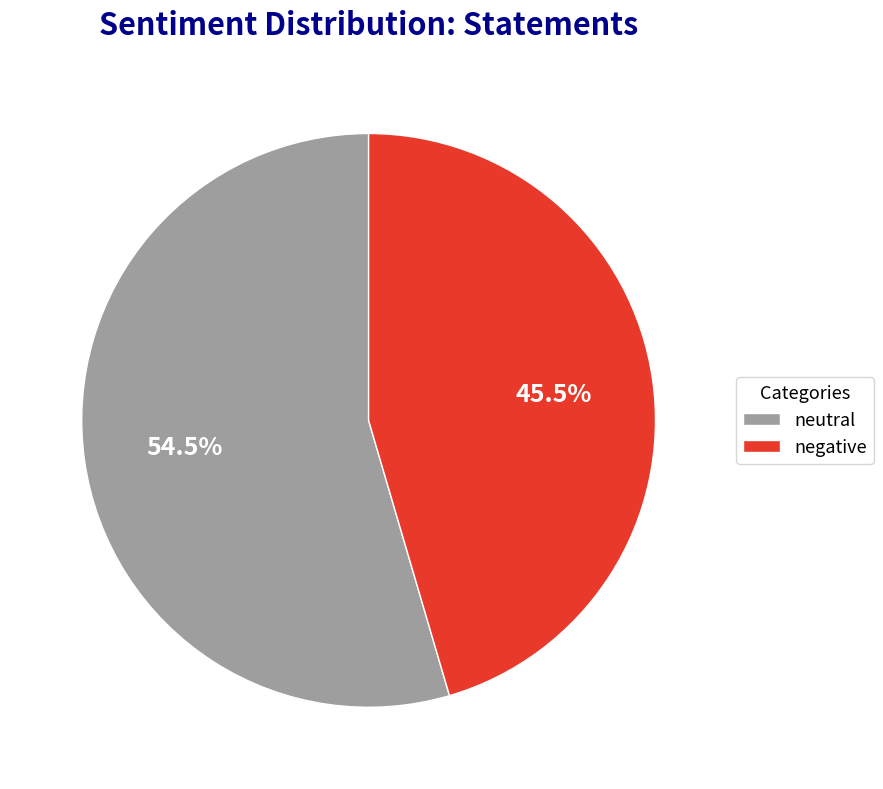

Between negative and neutral, which is larger?

neutral